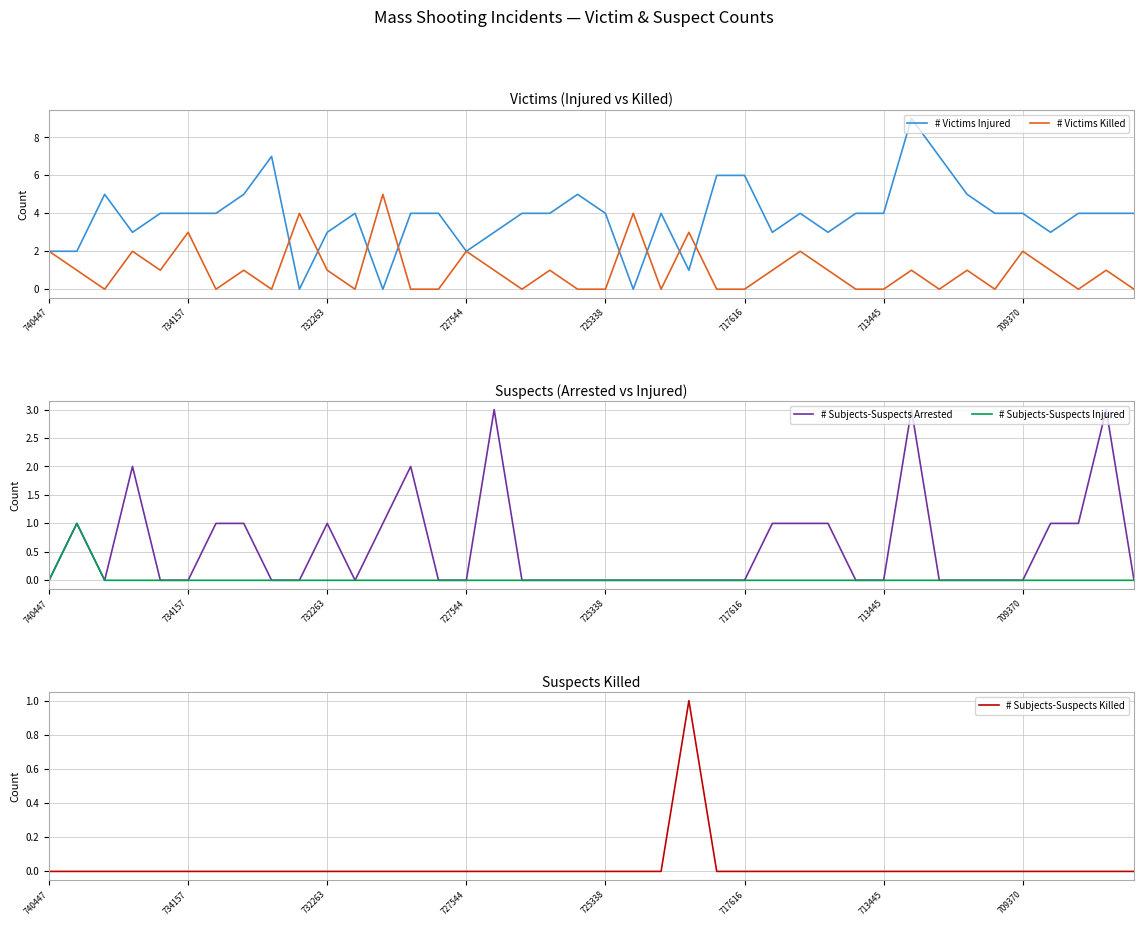

True or false: # Victims Killed and # Subjects-Suspects Killed cross at least once.

False